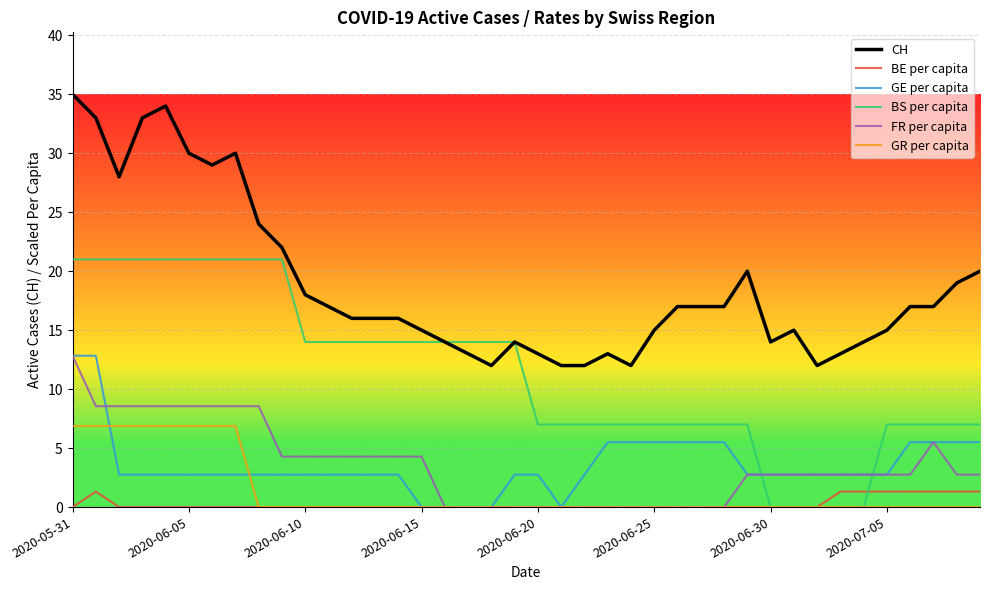

Which series has the widest spread of values?

CH